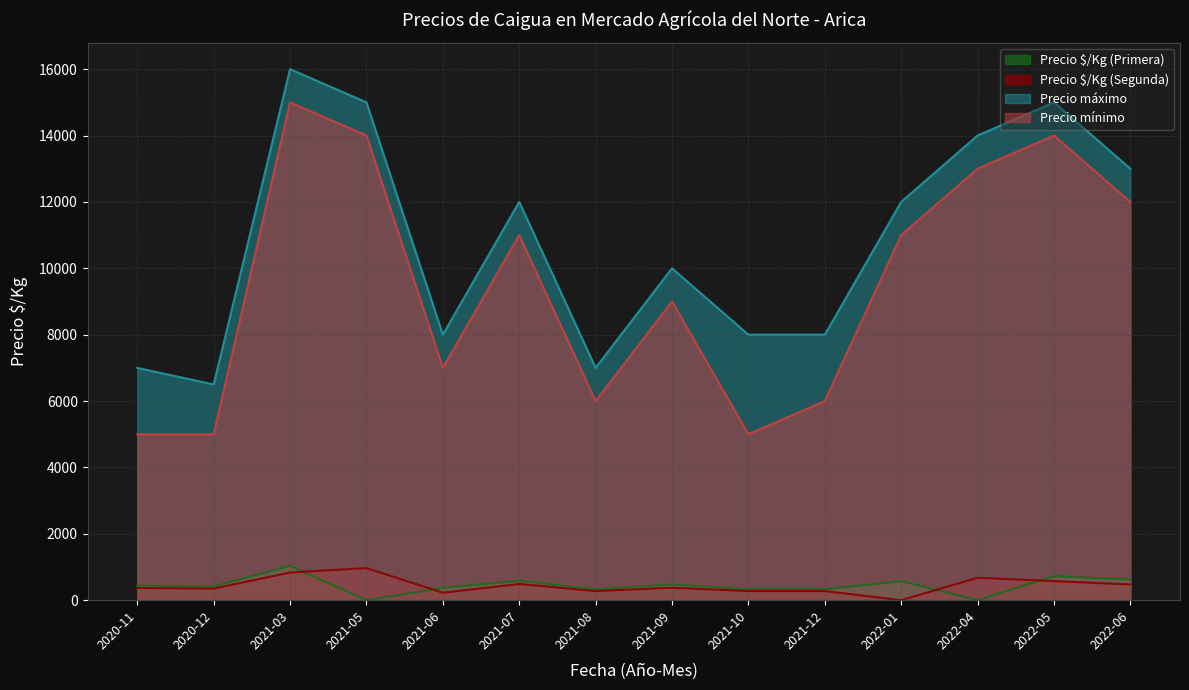

What are all the series names shown in the legend?

Precio $/Kg (Primera), Precio $/Kg (Segunda), Precio máximo, Precio mínimo